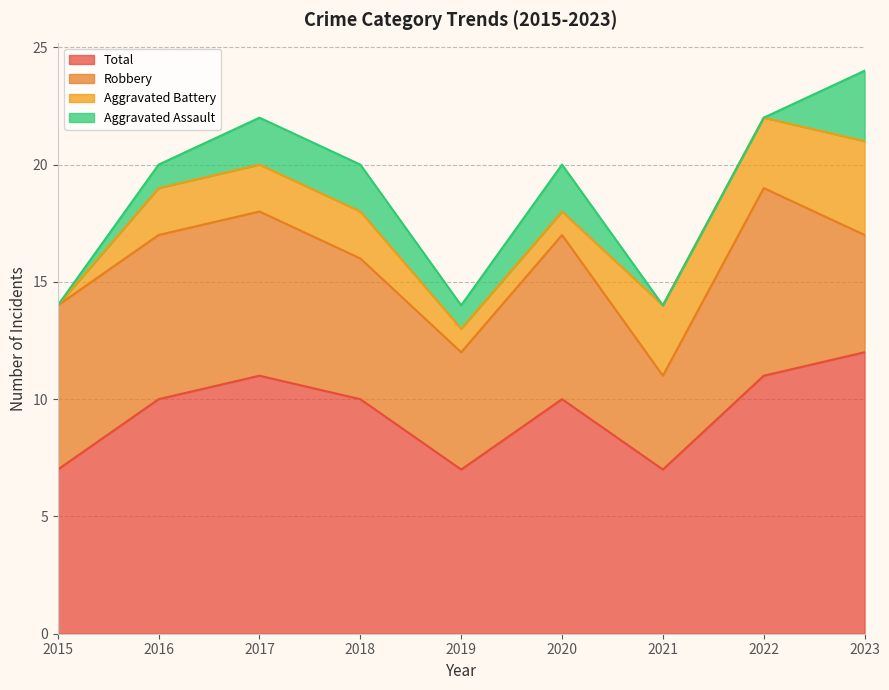

How many lines are shown in the chart?

4